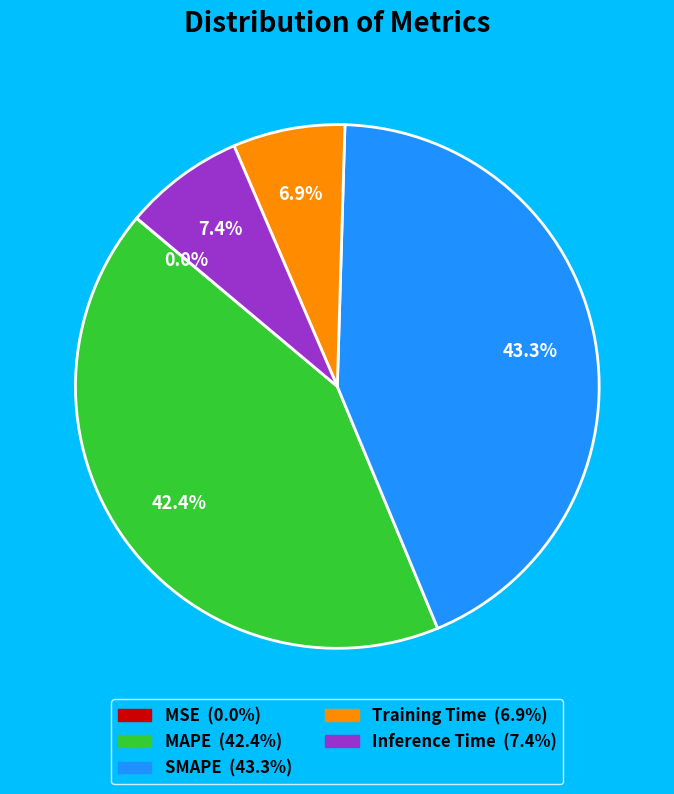

What is the total percentage of Training Time and MAPE?

49.3%